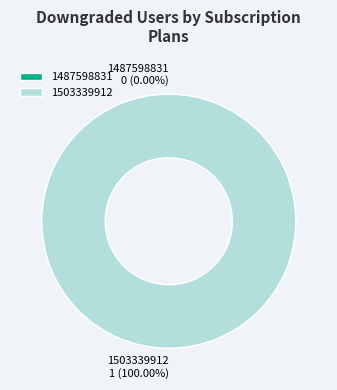

How many slices are in this pie chart?

2